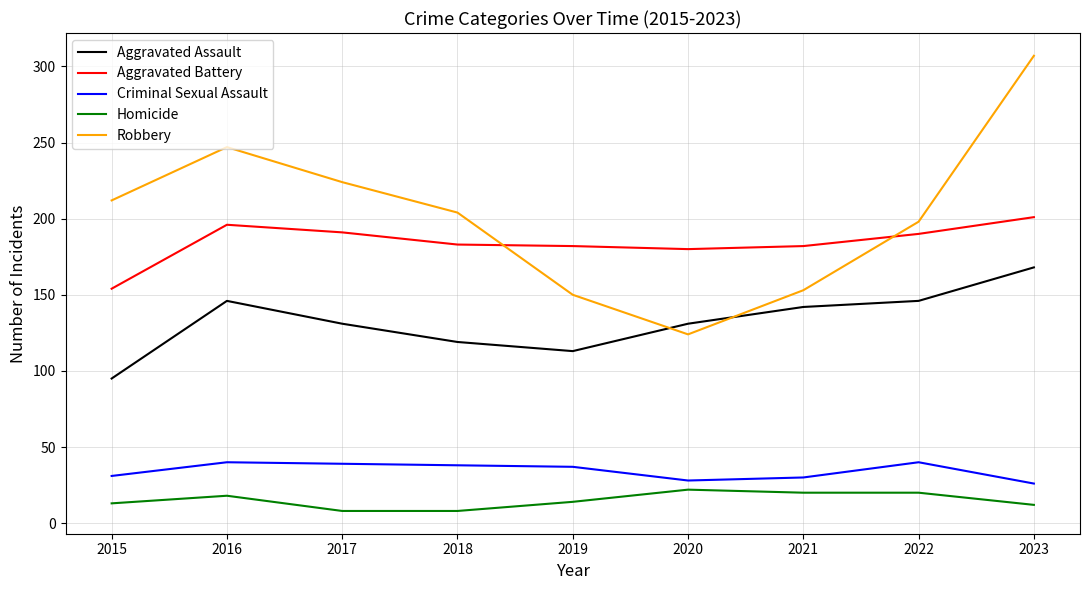

The Criminal Sexual Assault series shows 40 at 2016. True or false?

True